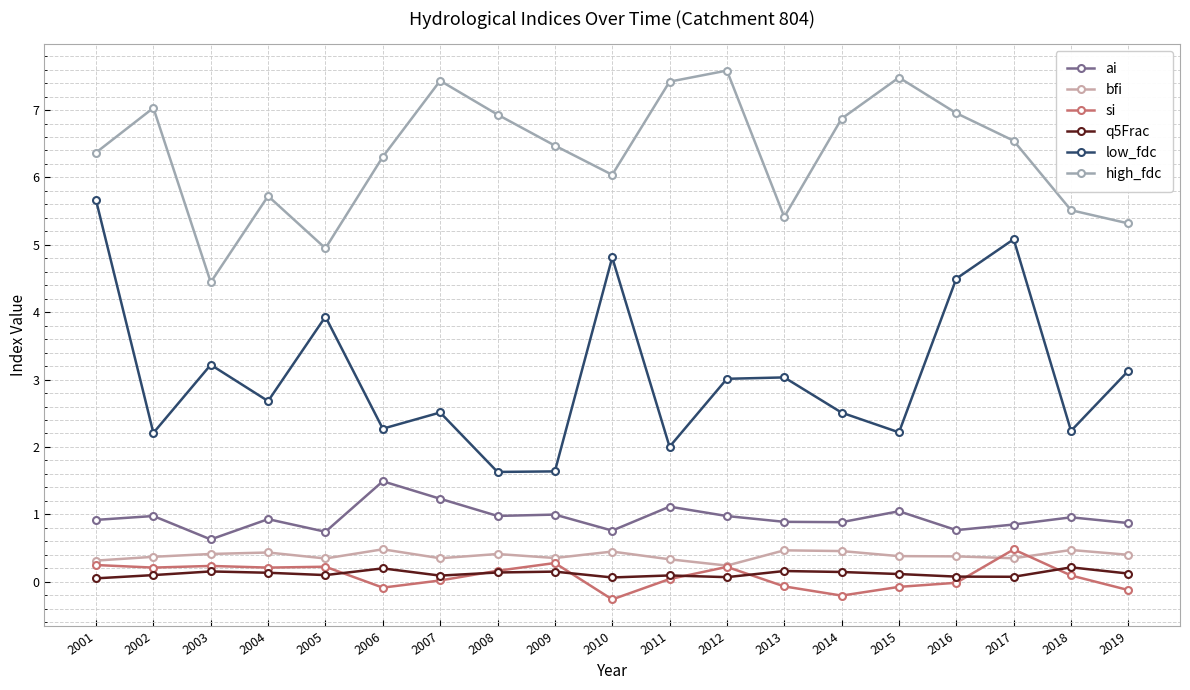

Which label corresponds to the largest value in the chart?

2012